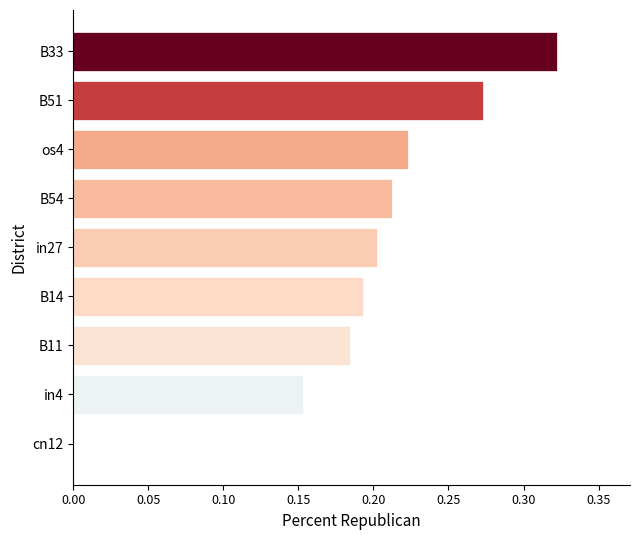

Is it true that the value at cn12 is 0.2?

False